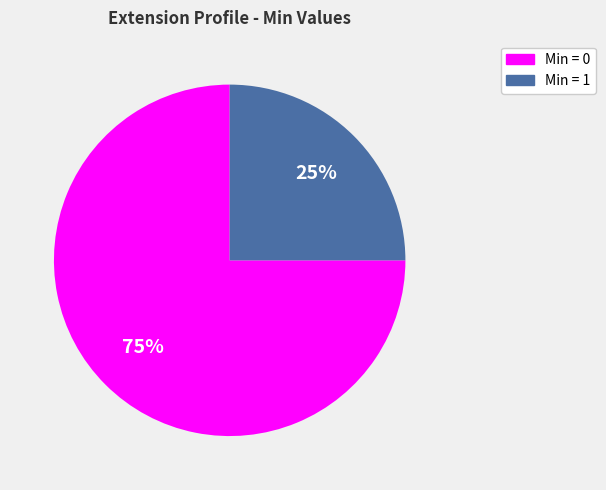

Is there any slice that represents more than half of the pie?

Yes